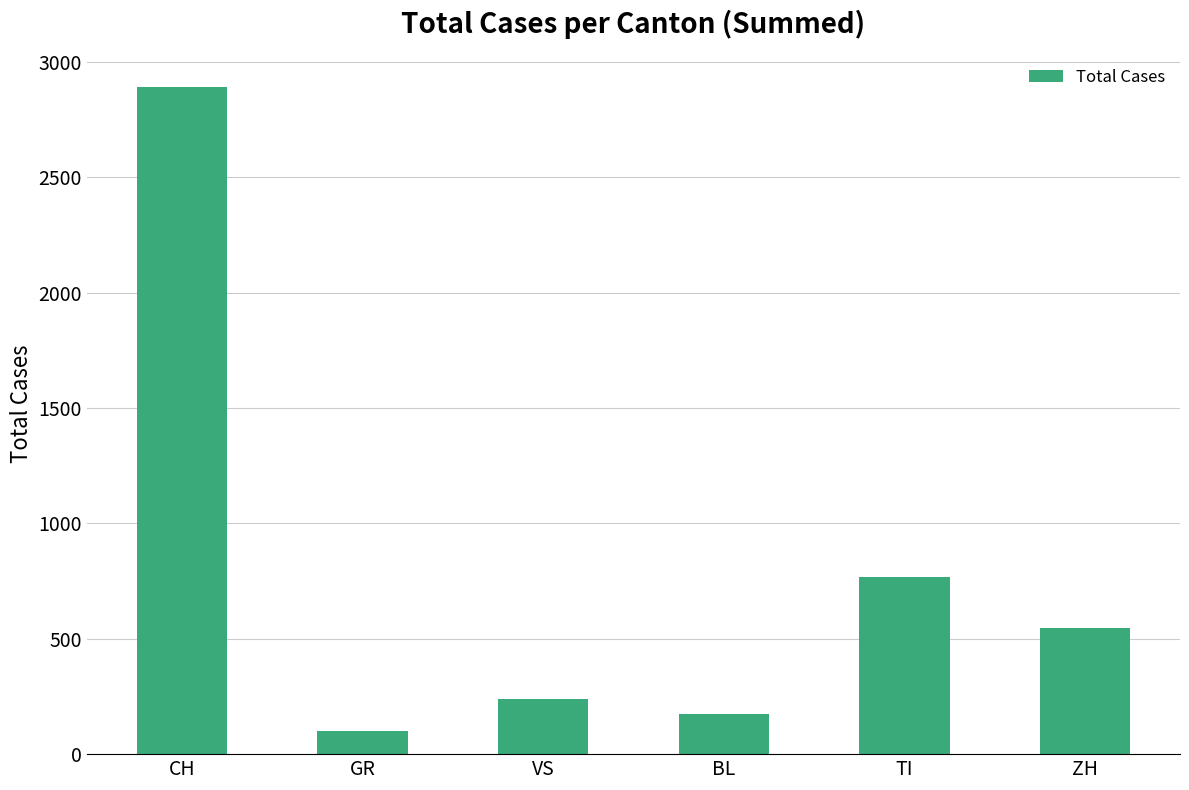

True or false: the data shows 945 at ZH.

False